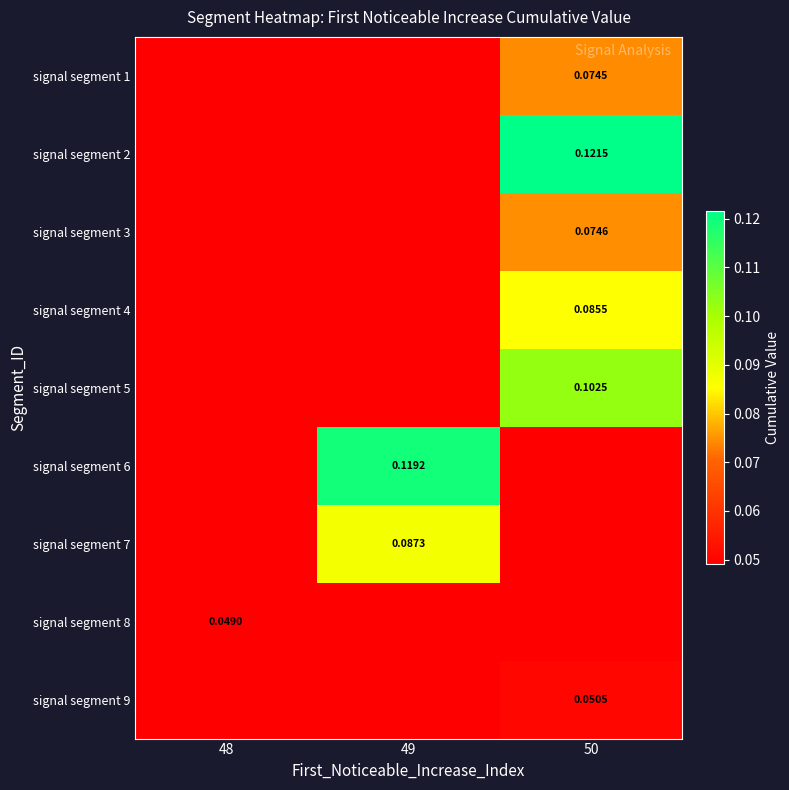

How many distinct data groups are displayed?

9